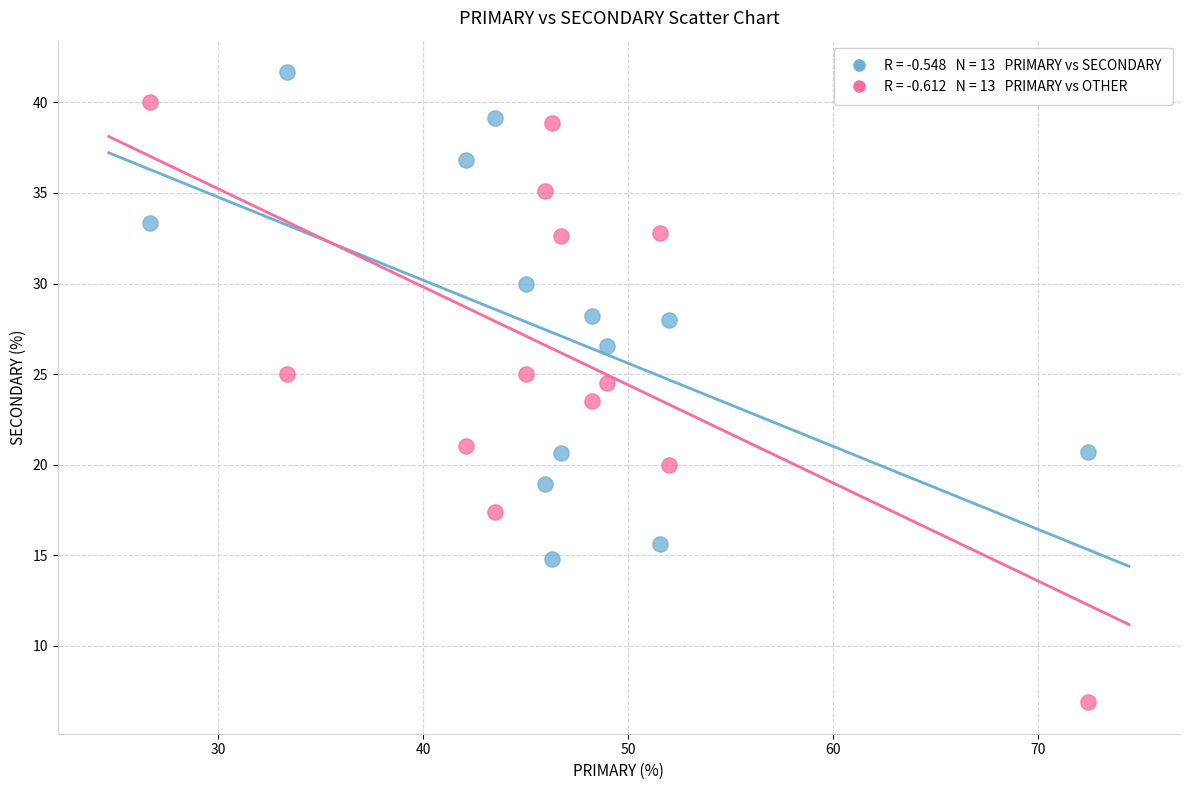

Across all data points, what is the range of Y values (max minus min)?

34.8